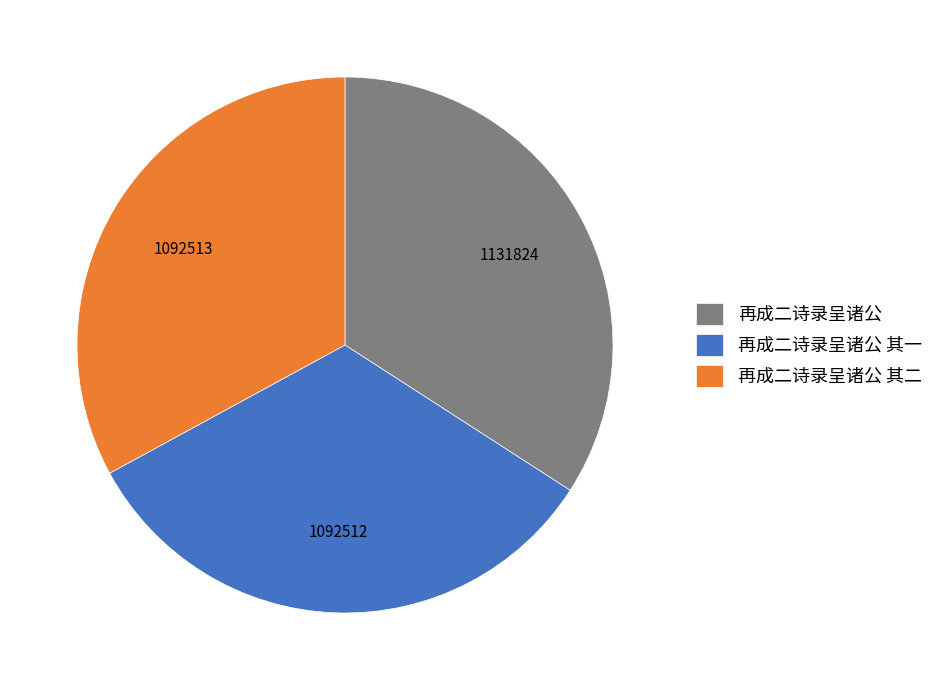

Approximately how many times larger is the value at 再成二诗录呈诸公 compared to 再成二诗录呈诸公 其二?

1.0